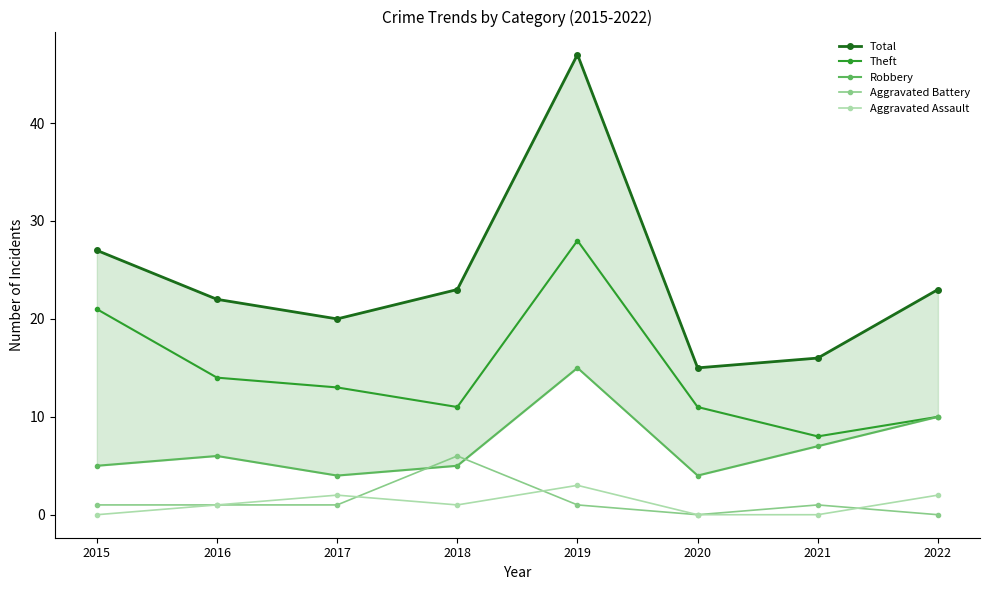

Reading right to left, list all the values displayed in this chart.

Total: 2022=23	2021=16	2020=15	2019=47	2018=23	2017=20	2016=22	2015=27
Theft: 2022=10	2021=8	2020=11	2019=28	2018=11	2017=13	2016=14	2015=21
Robbery: 2022=10	2021=7	2020=4	2019=15	2018=5	2017=4	2016=6	2015=5
Aggravated Battery: 2022=0	2021=1	2020=0	2019=1	2018=6	2017=1	2016=1	2015=1
Aggravated Assault: 2022=2	2021=0	2020=0	2019=3	2018=1	2017=2	2016=1	2015=0